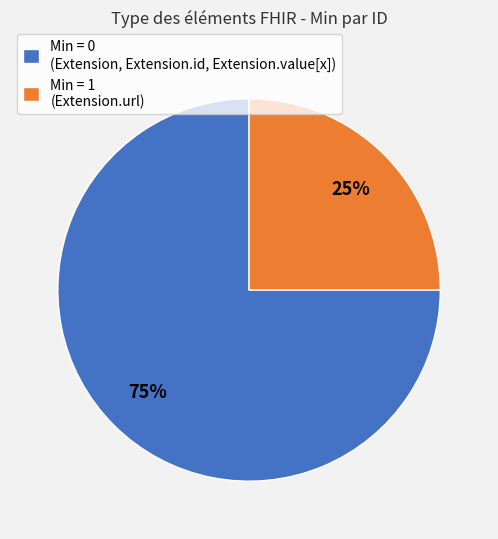

True or false: Min = 1 (Extension.url) accounts for 13% of the total.

False